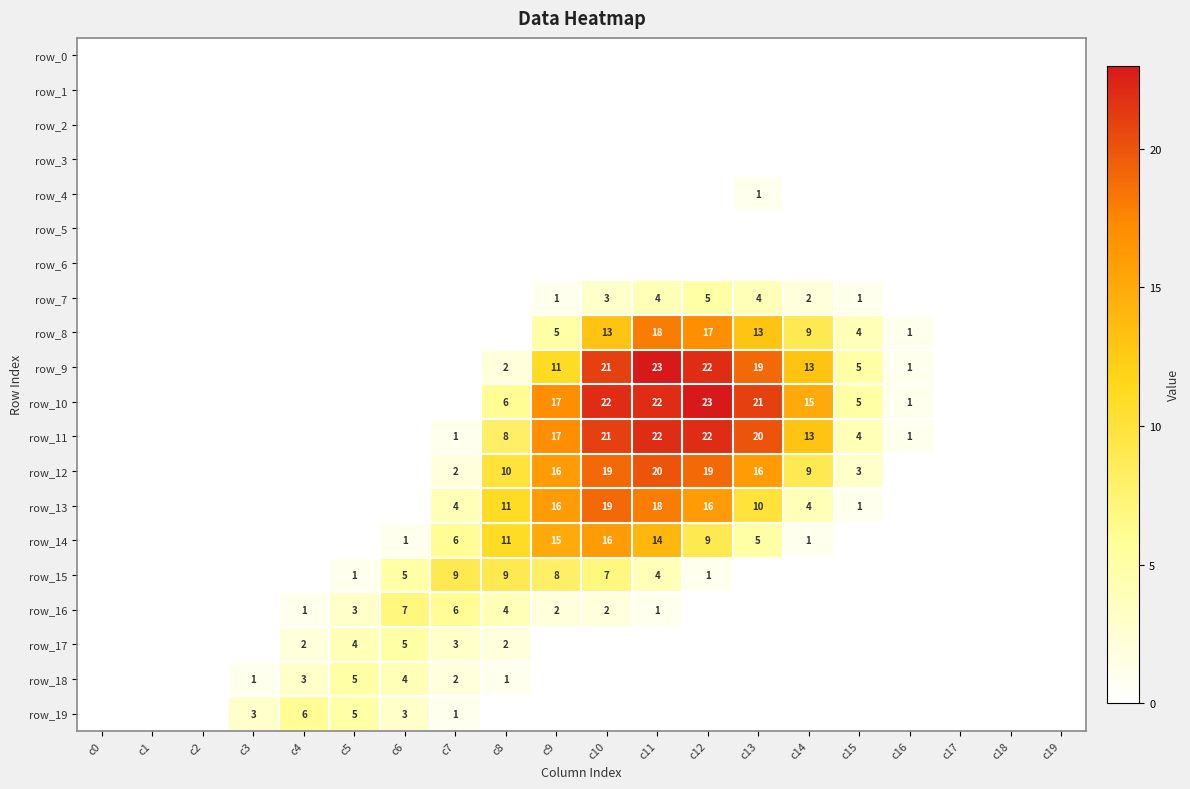

What is the sum of all row_4 values?

1